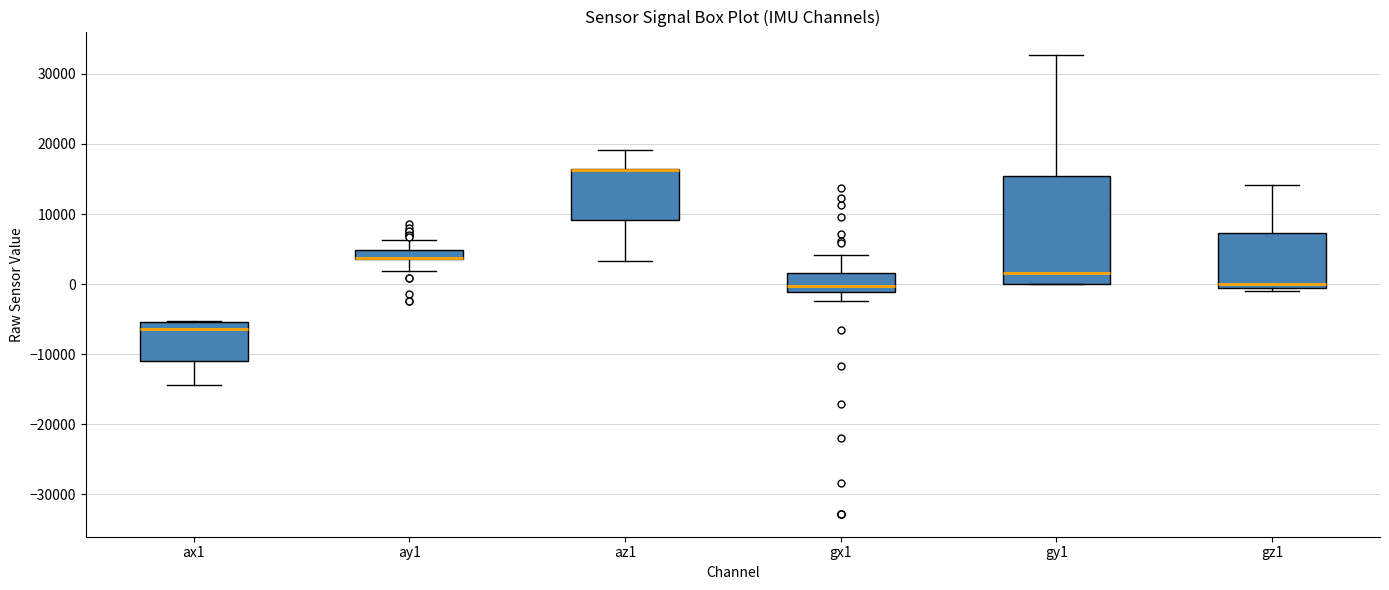

Comparing the boxes themselves (not the whiskers), which one is the tallest?

gy1